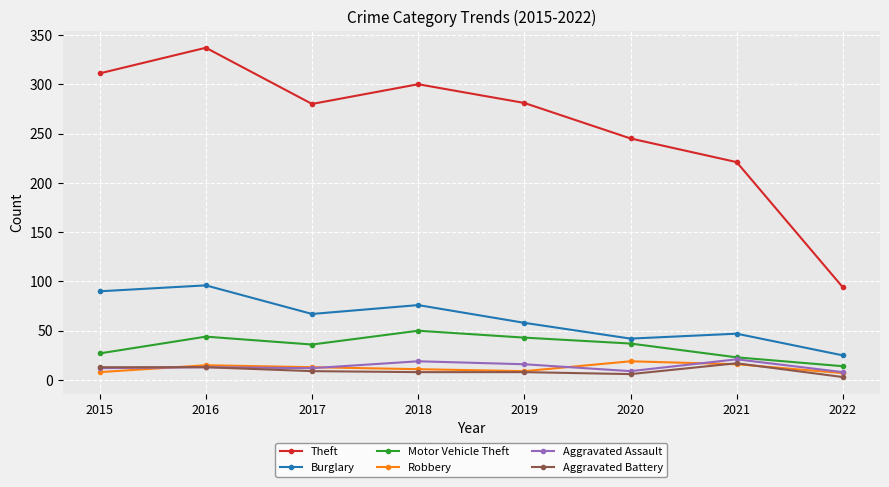

True or false: Burglary has more than 2 interior local peaks.

True